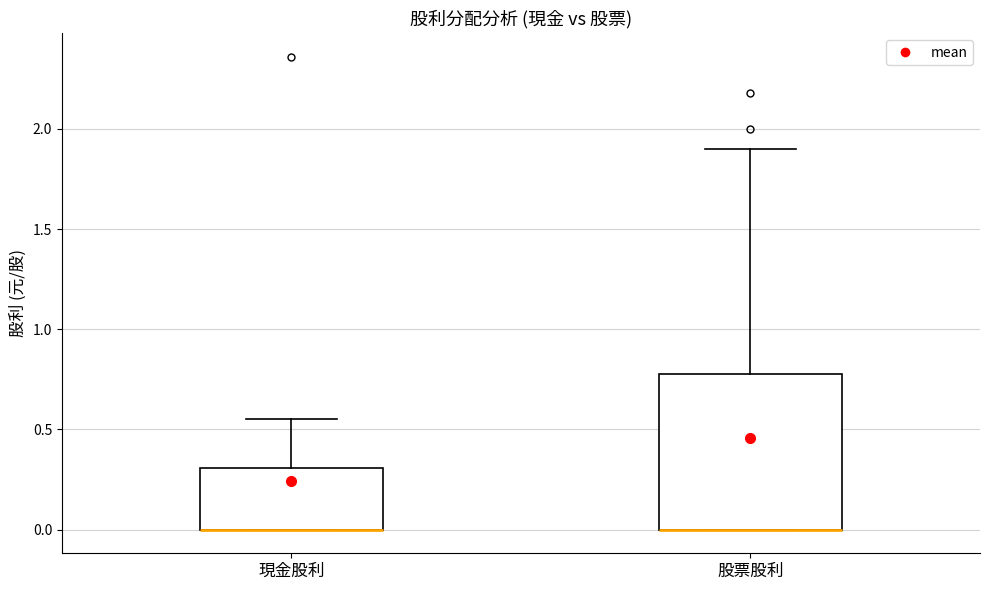

Comparing the boxes themselves (not the whiskers), which one is the tallest?

股票股利